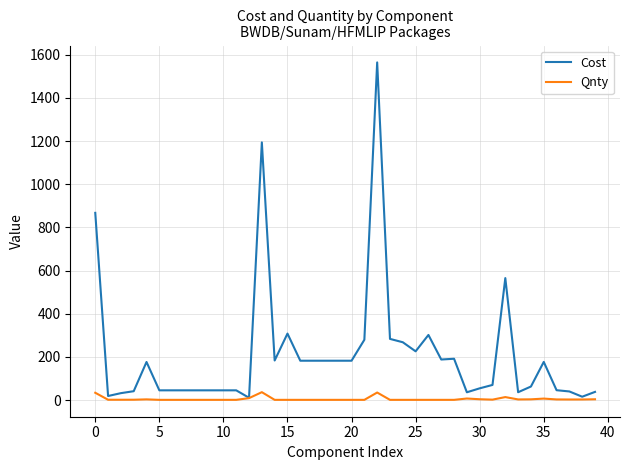

Rank the series by their maximum value, from lowest to highest.

Qnty, Cost